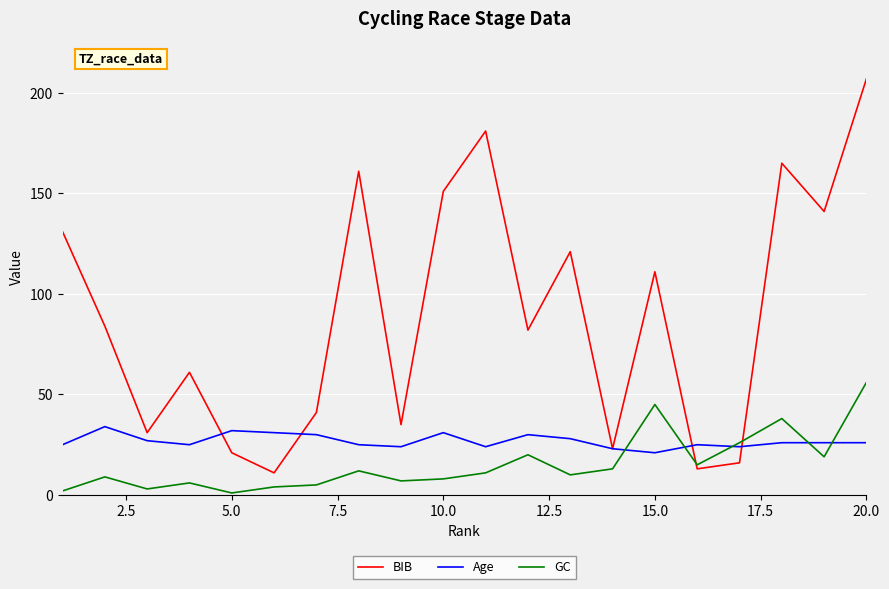

What is the greatest value displayed?

207